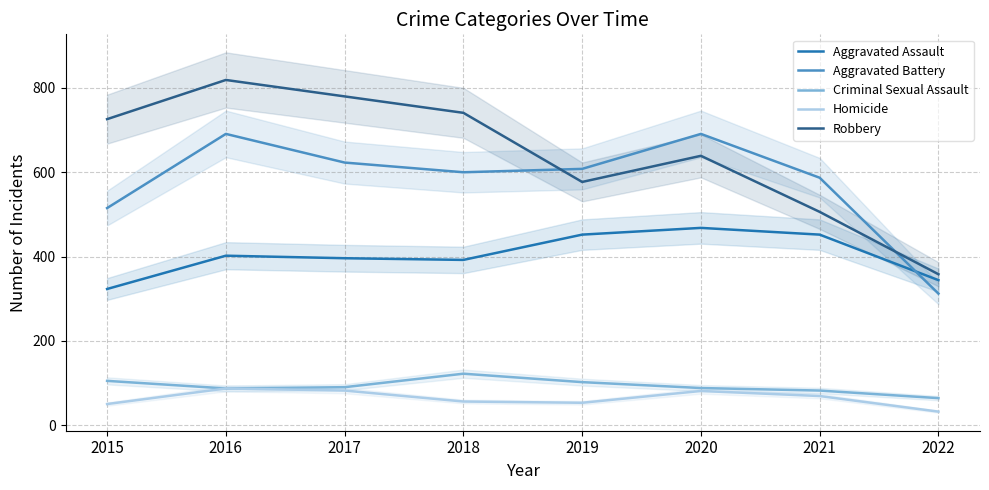

How many values in the Criminal Sexual Assault series are below 90?

4